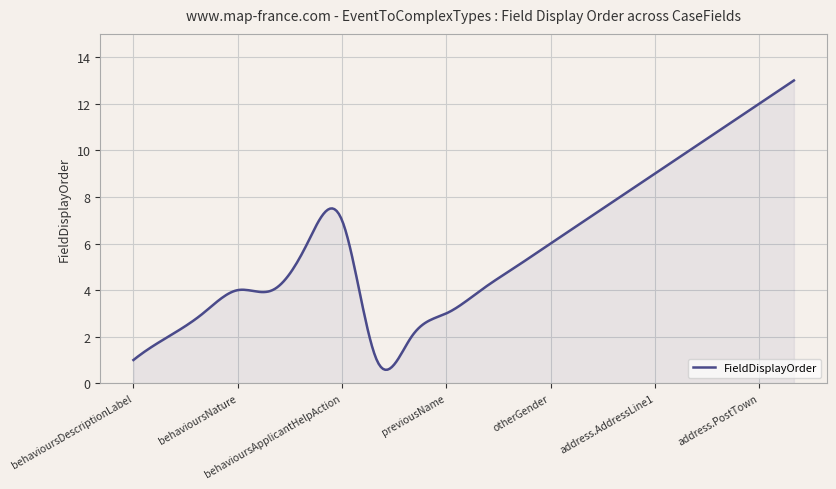

What is the smallest value displayed?

0.6